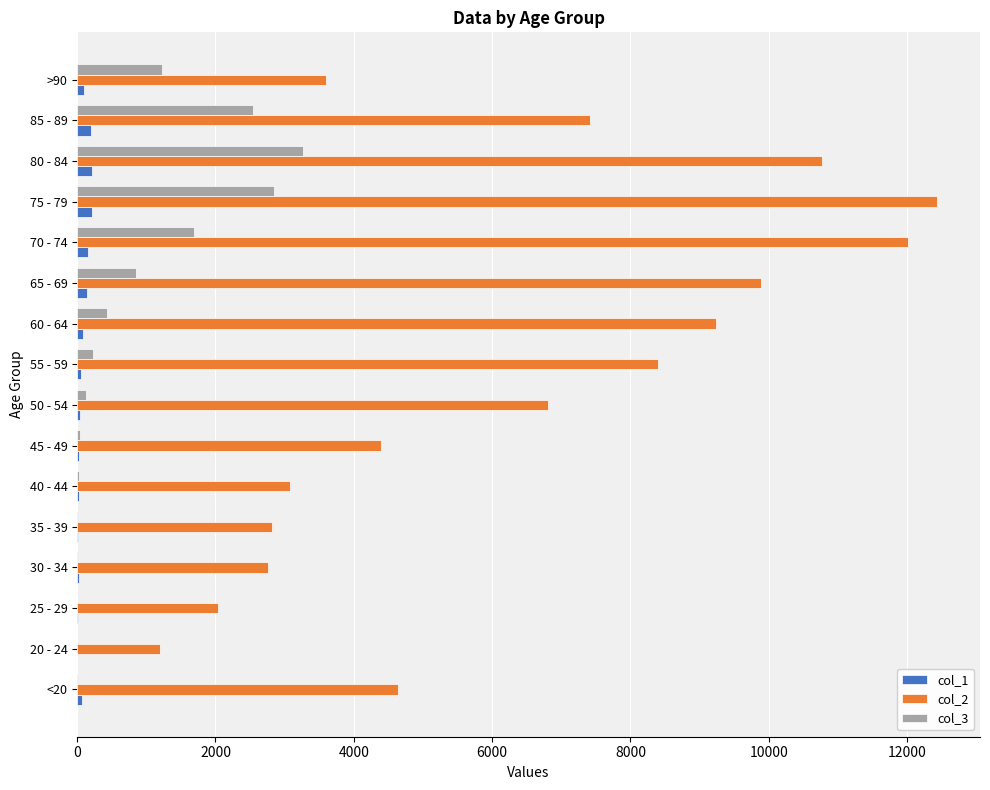

Which series has the largest total across all categories?

col_2